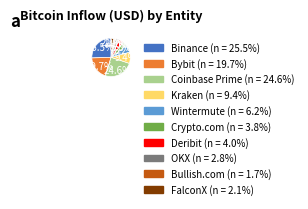

Which category has the biggest portion of the pie?

Binance